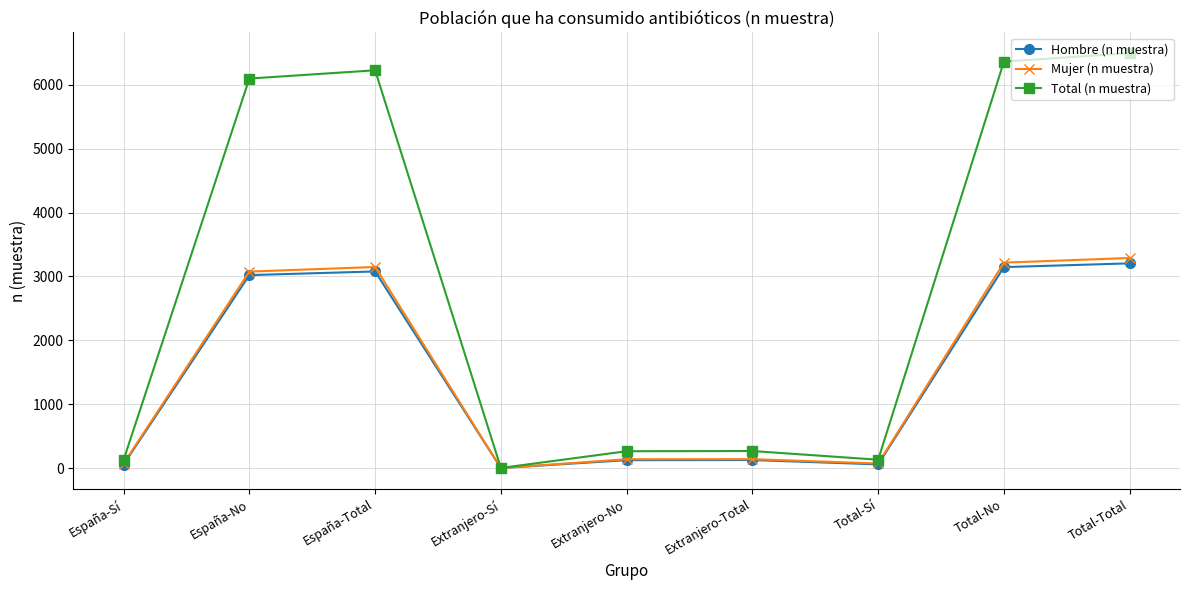

Which series has the largest range (max minus min)?

Total (n muestra)